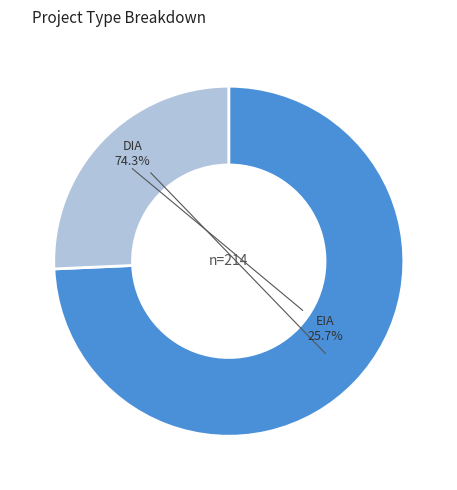

Is there a majority slice in this chart?

Yes